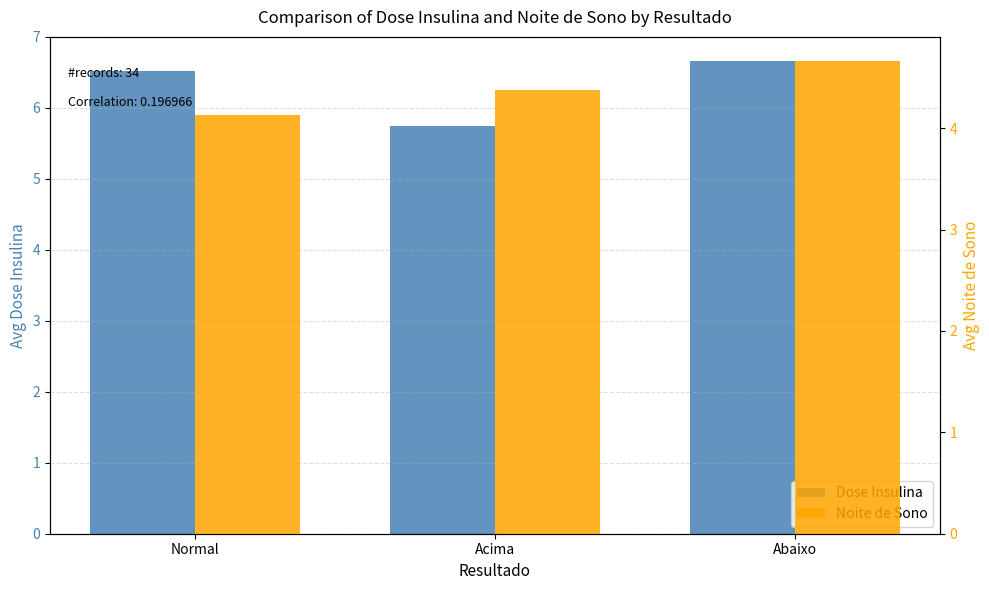

What are all the series names shown in the legend?

Dose Insulina, Noite de Sono